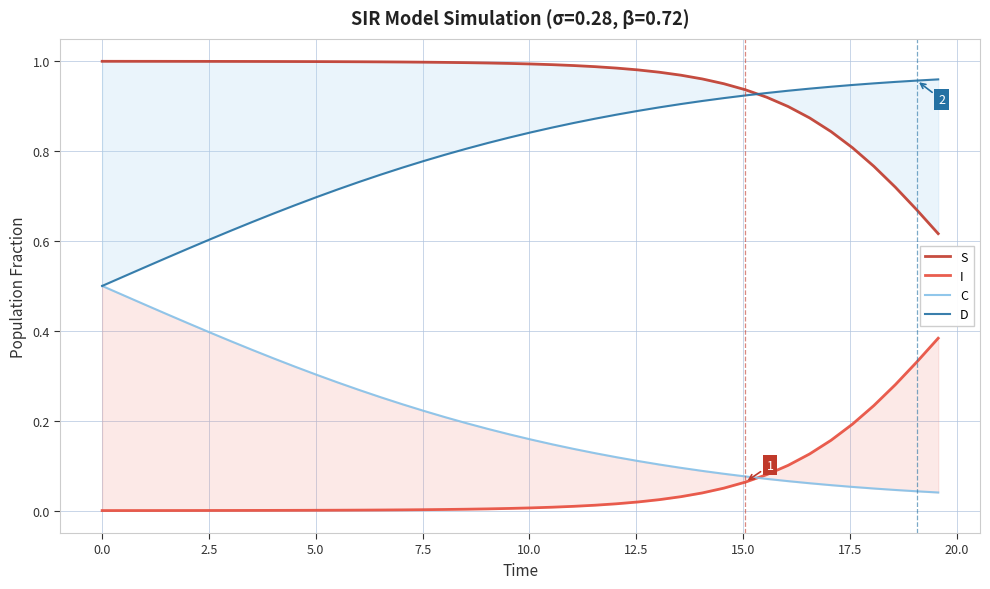

What is the maximum value for C?

0.5